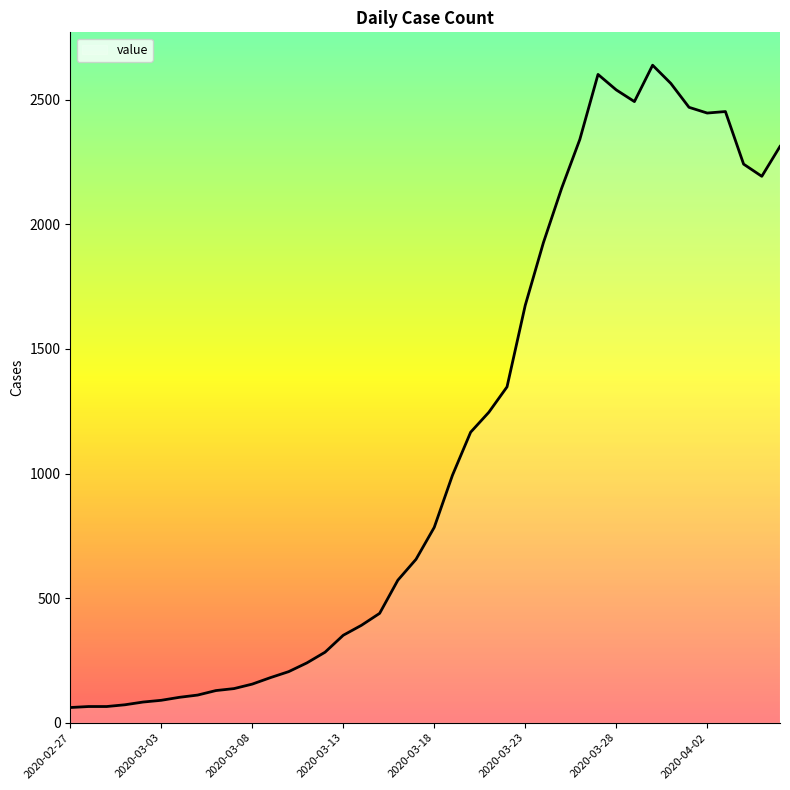

What is the maximum value shown in the chart?

2639